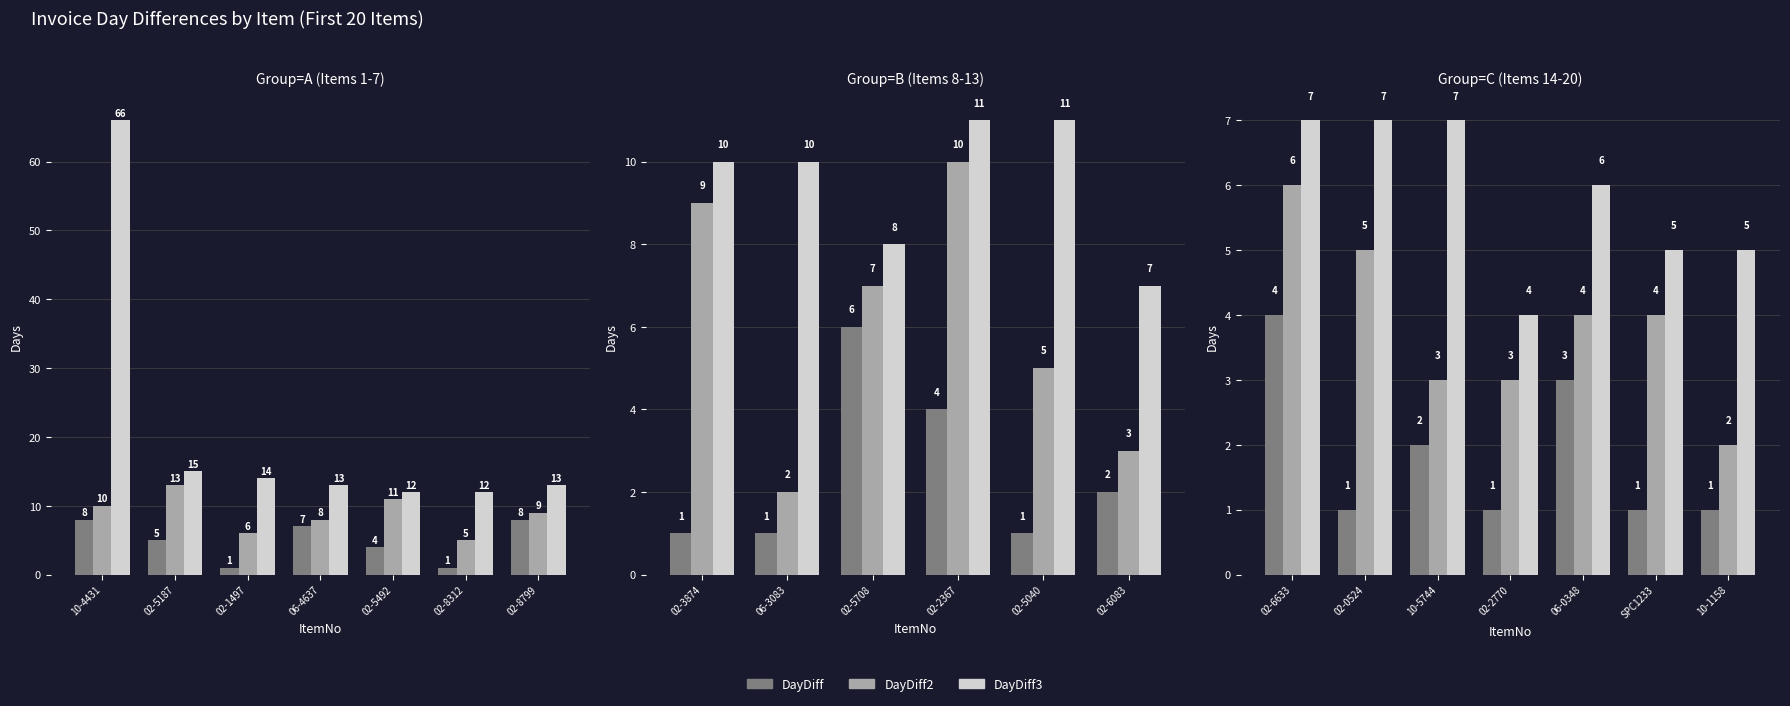

At which category does the chart reach its peak across all series?

02-6633